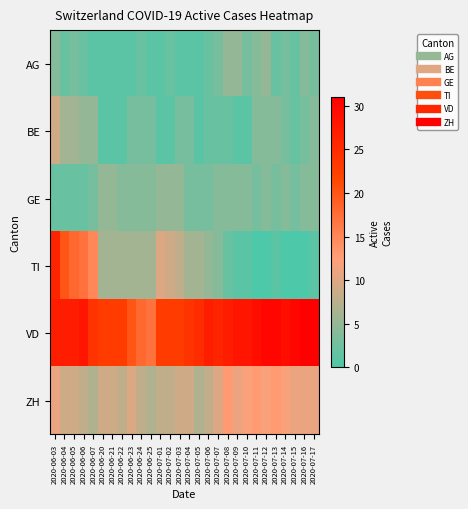

Which series has the largest range (max minus min)?

TI